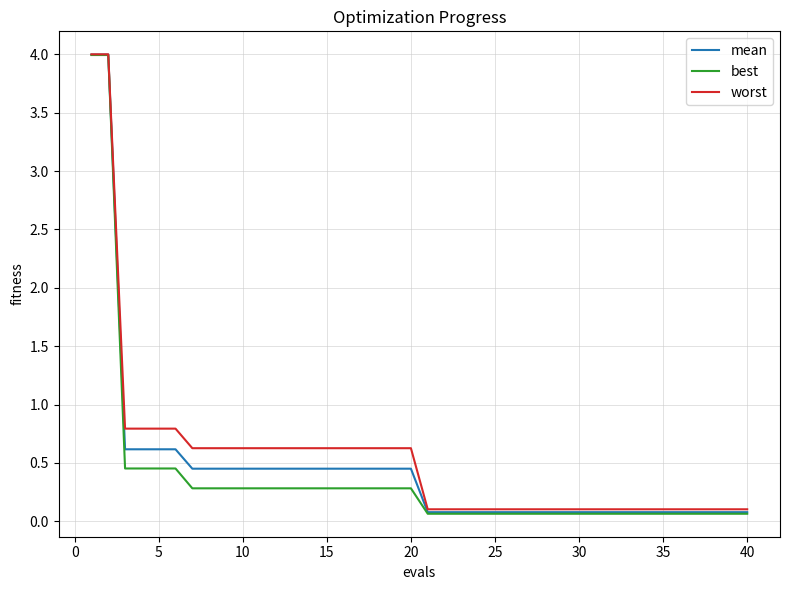

What is the maximum value for best?

4.0